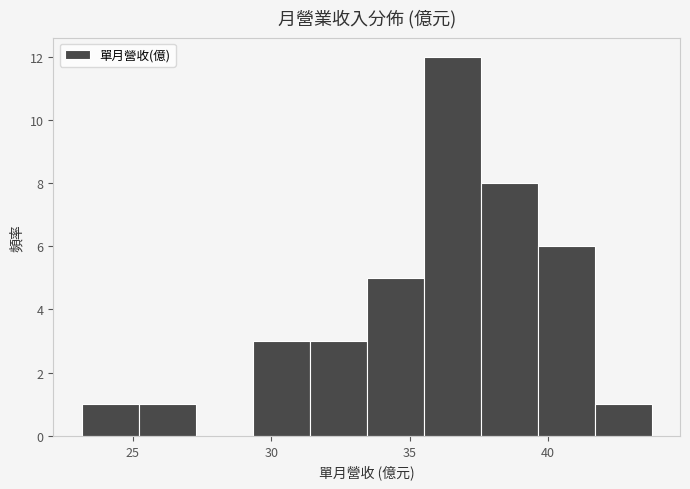

Reading left to right, list every bar in this chart as the range it spans on the x-axis followed by its height. Neither the bar edges nor the heights are printed on the chart, so give them approximately, as read against the axes.

23.0 to 25.0: 1
25.0 to 27.5: 1
27.5 to 29.5: 0
29.5 to 31.5: 3
31.5 to 33.5: 3
33.5 to 35.5: 5
35.5 to 37.5: 12
37.5 to 39.5: 8
39.5 to 41.5: 6
41.5 to 43.5: 1